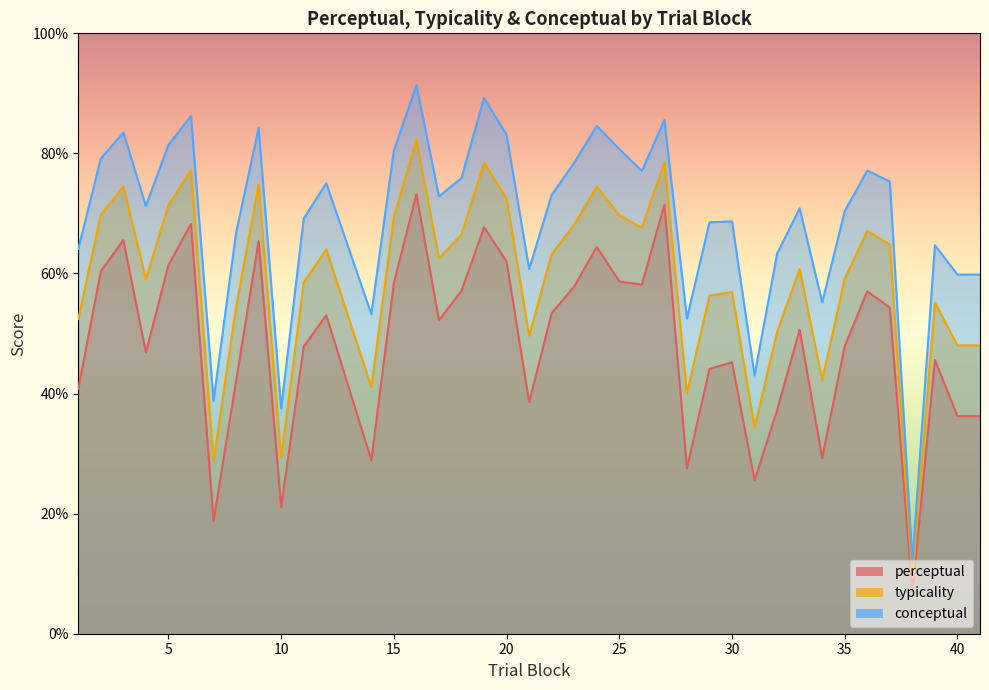

Reading right to left, extract all data points from this chart.

perceptual: 41=36.2	40=36.2	39=45.6	38=6.8	37=54.3	36=57.0	35=47.9	34=29.3	33=50.6	32=37.2	31=25.6	30=45.2	29=44.1	28=27.5	27=71.5	26=58.1	25=58.7	24=64.4	23=57.8	22=53.4	21=38.6	20=62.0	19=67.7	18=57.1	17=52.2	16=73.2	15=58.4	14=28.9	12=53.1	11=47.8	10=21.1	9=65.4	8=42.1	7=18.8	6=68.3	5=61.4	4=46.9	3=65.5	2=60.4	1=40.8
typicality: 41=48.0	40=48.0	39=55.1	38=9.4	37=64.8	36=67.1	35=59.1	34=42.2	33=60.7	32=50.3	31=34.3	30=56.9	29=56.3	28=40.0	27=78.5	26=67.6	25=69.7	24=74.5	23=68.2	22=63.2	21=49.7	20=72.5	19=78.5	18=66.5	17=62.5	16=82.3	15=69.4	14=41.1	12=64.0	11=58.5	10=29.3	9=74.8	8=54.4	7=28.8	6=77.2	5=71.4	4=59.1	3=74.5	2=69.8	1=52.4
conceptual: 41=59.8	40=59.8	39=64.7	38=11.9	37=75.3	36=77.1	35=70.4	34=55.2	33=70.8	32=63.3	31=43.0	30=68.7	29=68.5	28=52.5	27=85.6	26=77.1	25=80.7	24=84.6	23=78.5	22=73.1	21=60.7	20=83.1	19=89.2	18=75.9	17=72.8	16=91.4	15=80.5	14=53.2	12=75.0	11=69.2	10=37.5	9=84.2	8=66.8	7=38.8	6=86.2	5=81.4	4=71.3	3=83.5	2=79.2	1=64.1